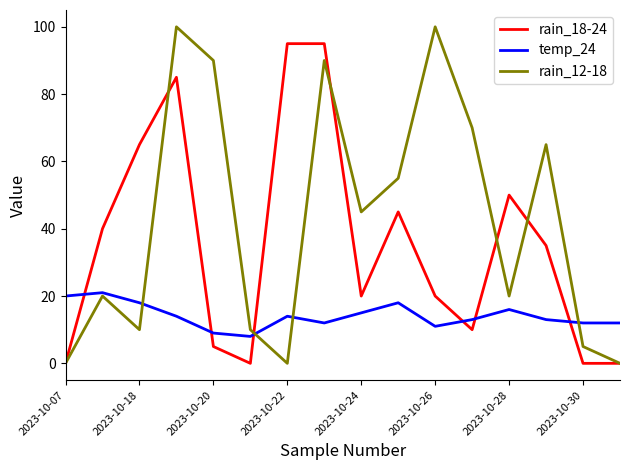

Which series has the largest range (max minus min)?

rain_12-18